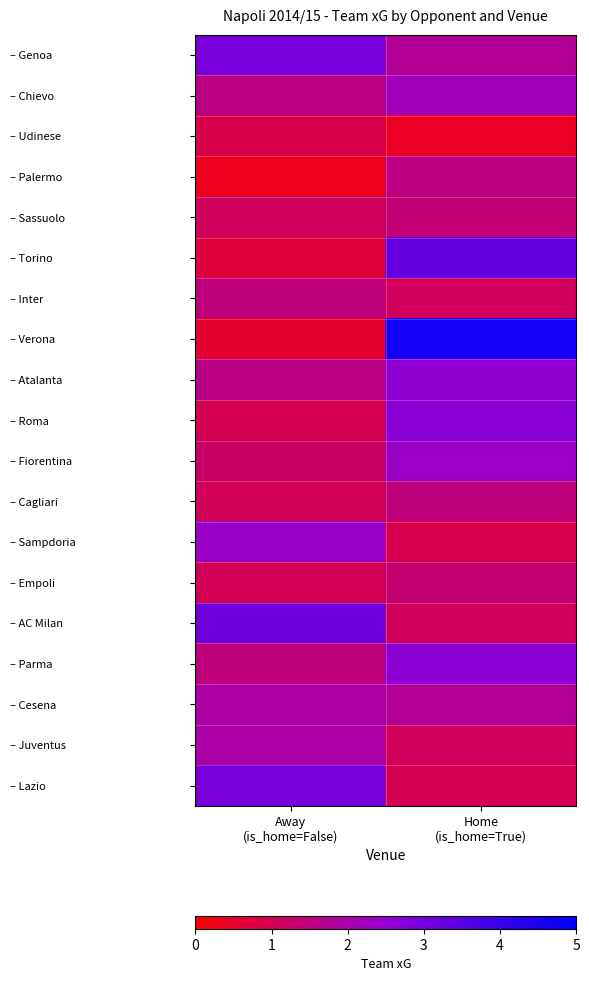

Reading right to left, extract all data points from this chart.

– Genoa: Home
(is_home=True)=1.8	Away
(is_home=False)=2.9
– Chievo: Home
(is_home=True)=2.2	Away
(is_home=False)=1.6
– Udinese: Home
(is_home=True)=0.4	Away
(is_home=False)=0.9
– Palermo: Home
(is_home=True)=1.5	Away
(is_home=False)=0.4
– Sassuolo: Home
(is_home=True)=1.4	Away
(is_home=False)=1.1
– Torino: Home
(is_home=True)=3.3	Away
(is_home=False)=0.7
– Inter: Home
(is_home=True)=1.1	Away
(is_home=False)=1.5
– Verona: Home
(is_home=True)=4.6	Away
(is_home=False)=0.6
– Atalanta: Home
(is_home=True)=2.6	Away
(is_home=False)=1.6
– Roma: Home
(is_home=True)=2.6	Away
(is_home=False)=1.0
– Fiorentina: Home
(is_home=True)=2.3	Away
(is_home=False)=1.2
– Cagliari: Home
(is_home=True)=1.5	Away
(is_home=False)=1.1
– Sampdoria: Home
(is_home=True)=0.9	Away
(is_home=False)=2.3
– Empoli: Home
(is_home=True)=1.4	Away
(is_home=False)=1.0
– AC Milan: Home
(is_home=True)=1.1	Away
(is_home=False)=3.1
– Parma: Home
(is_home=True)=2.6	Away
(is_home=False)=1.5
– Cesena: Home
(is_home=True)=1.8	Away
(is_home=False)=1.9
– Juventus: Home
(is_home=True)=1.1	Away
(is_home=False)=2.0
– Lazio: Home
(is_home=True)=1.0	Away
(is_home=False)=3.0